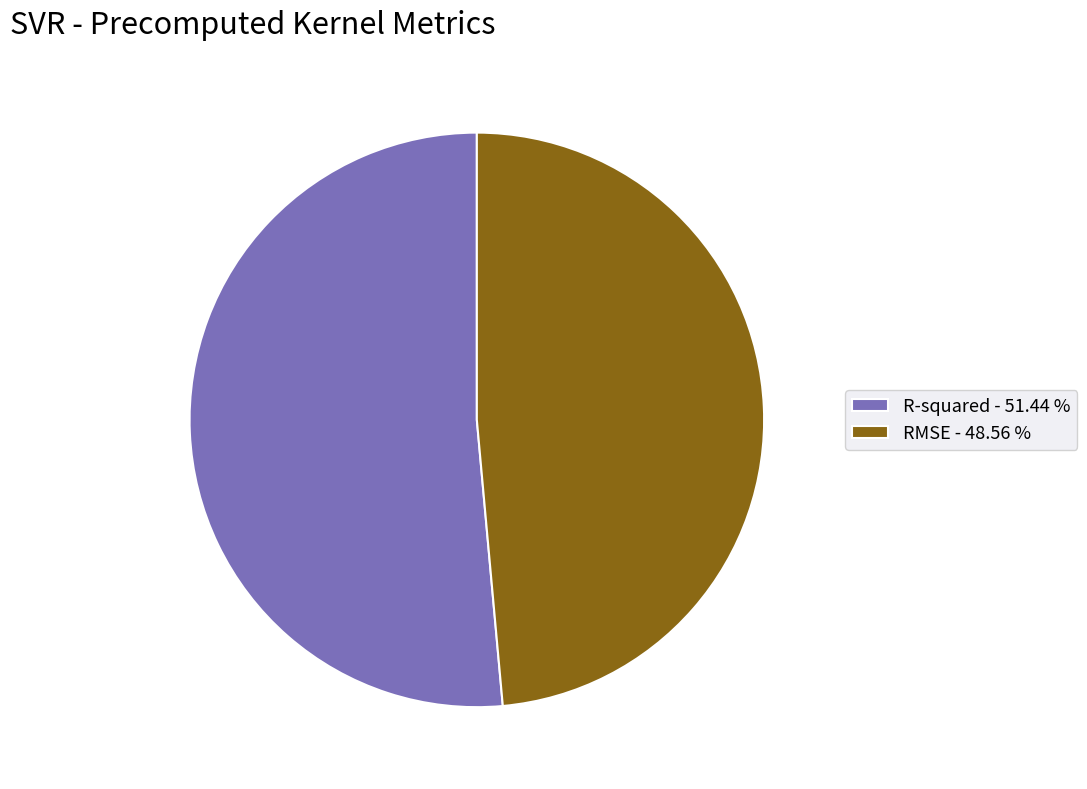

Rank the categories by value from lowest to highest.

RMSE, R-squared